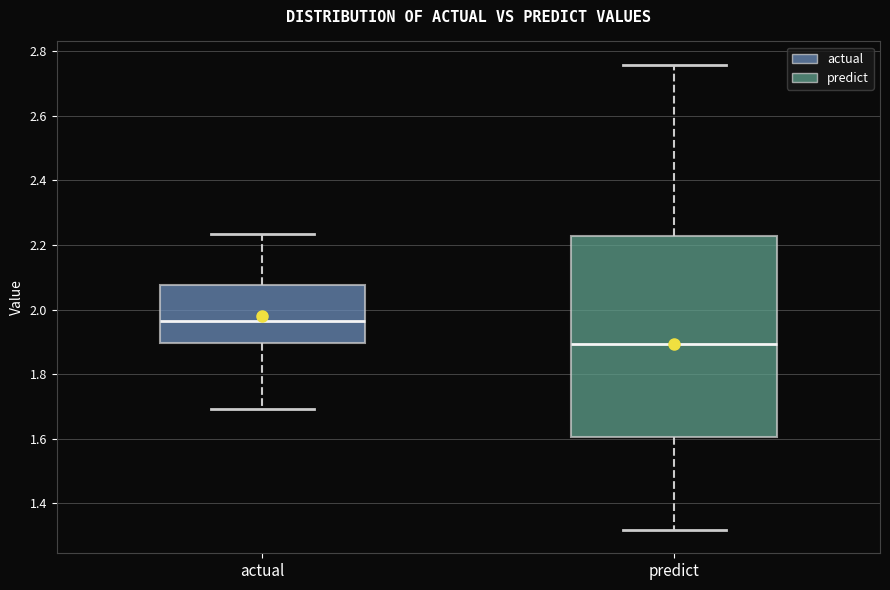

Reading left to right, read every box against the y-axis: the position of its median line, the range the box covers, and the ends of its whiskers. The values are not printed on the chart, so give them approximately, as read against the axis.

actual: median 1.96, box 1.90 to 2.08, whiskers 1.70 to 2.24
predict: median 1.90, box 1.60 to 2.22, whiskers 1.32 to 2.76